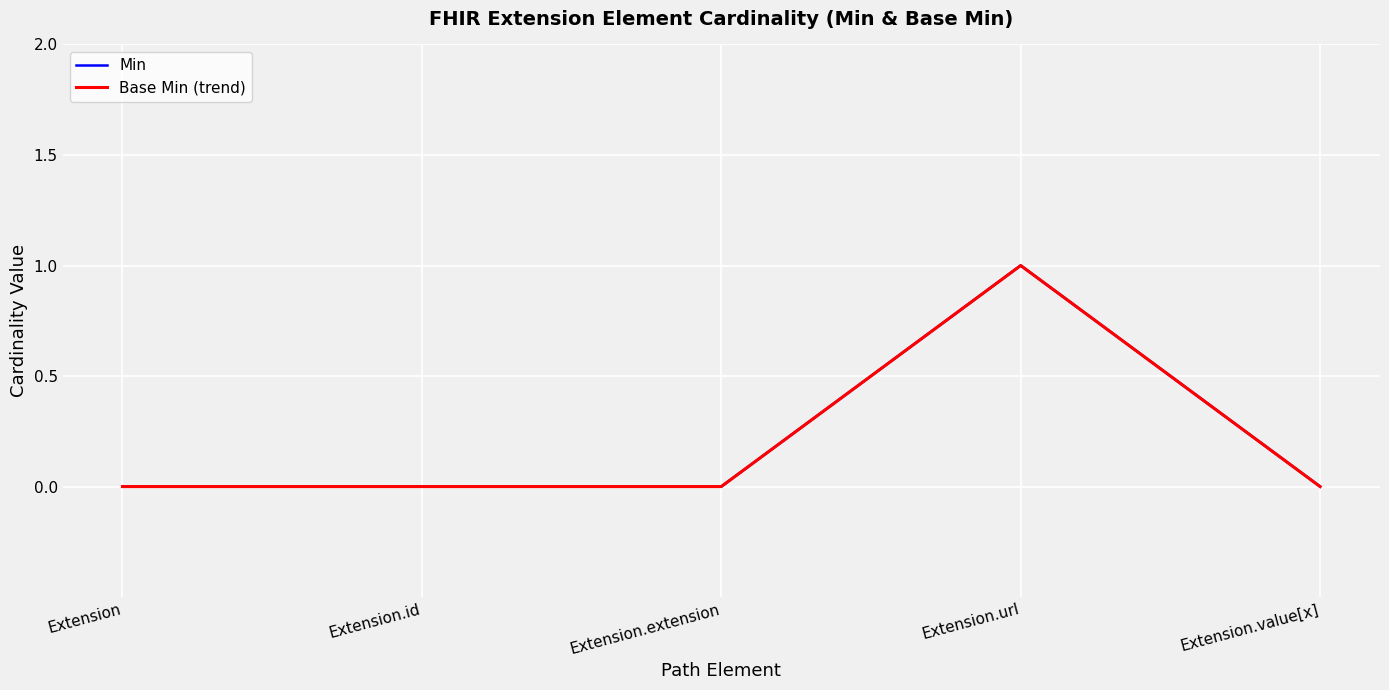

What is the difference between the maximum and minimum values in the Base Min (trend) series?

1